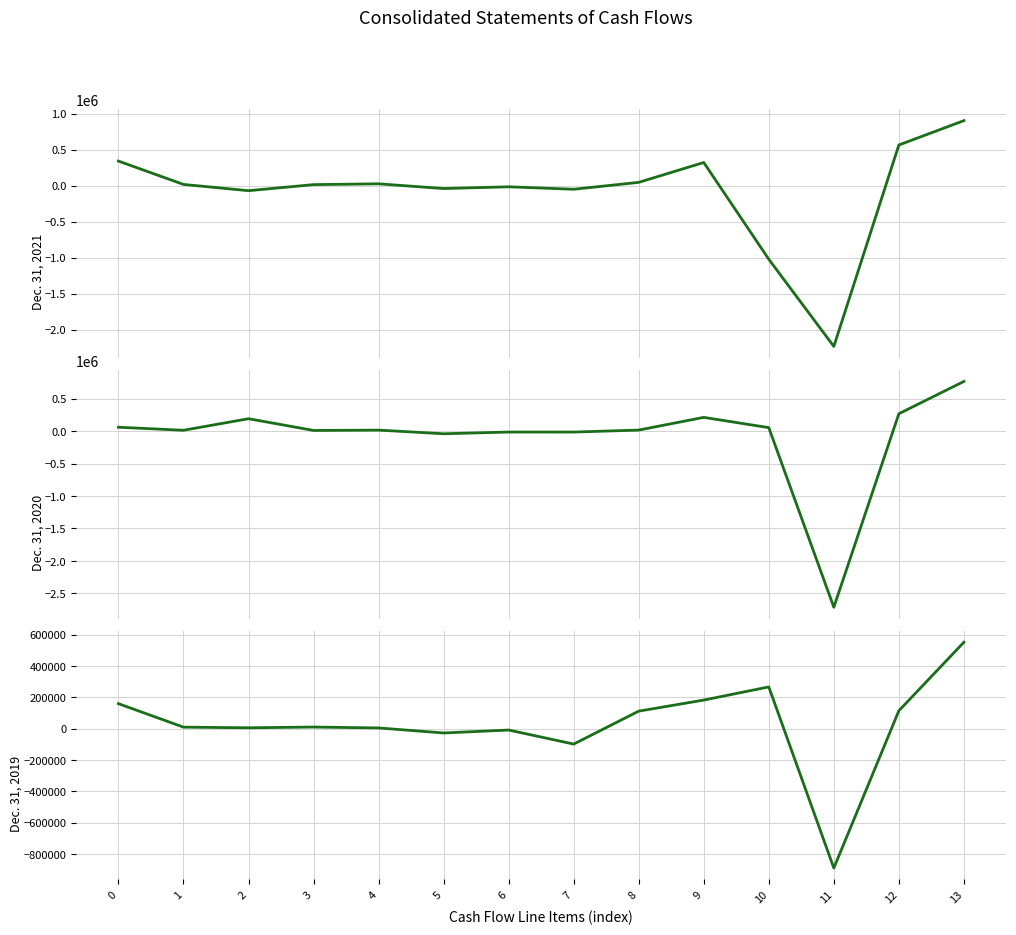

Rank the series at 12 from highest to lowest value.

Dec. 31, 2021, Dec. 31, 2020, Dec. 31, 2019